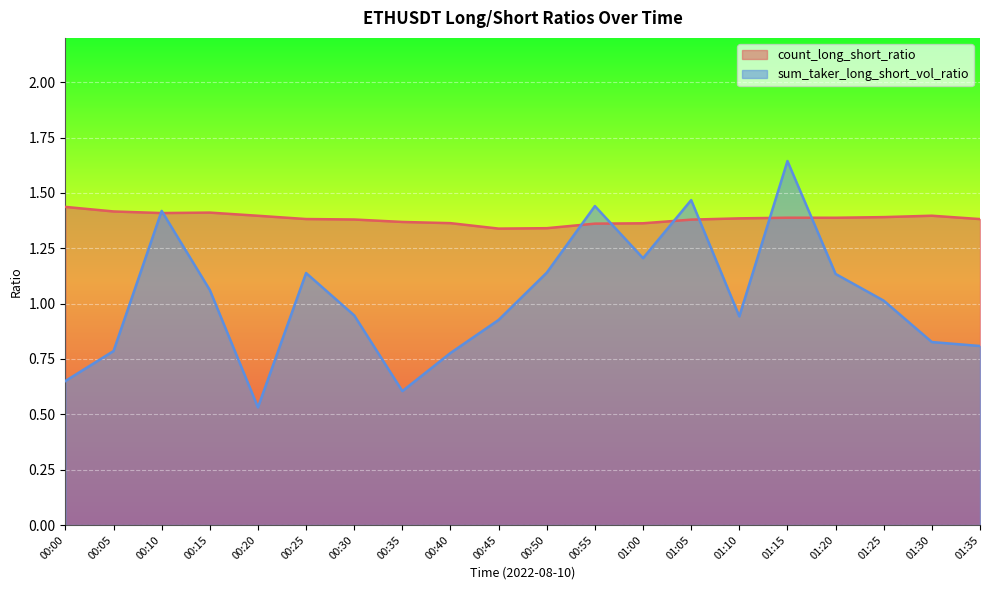

List the series in order of their overall mean, highest first.

count_long_short_ratio, sum_taker_long_short_vol_ratio